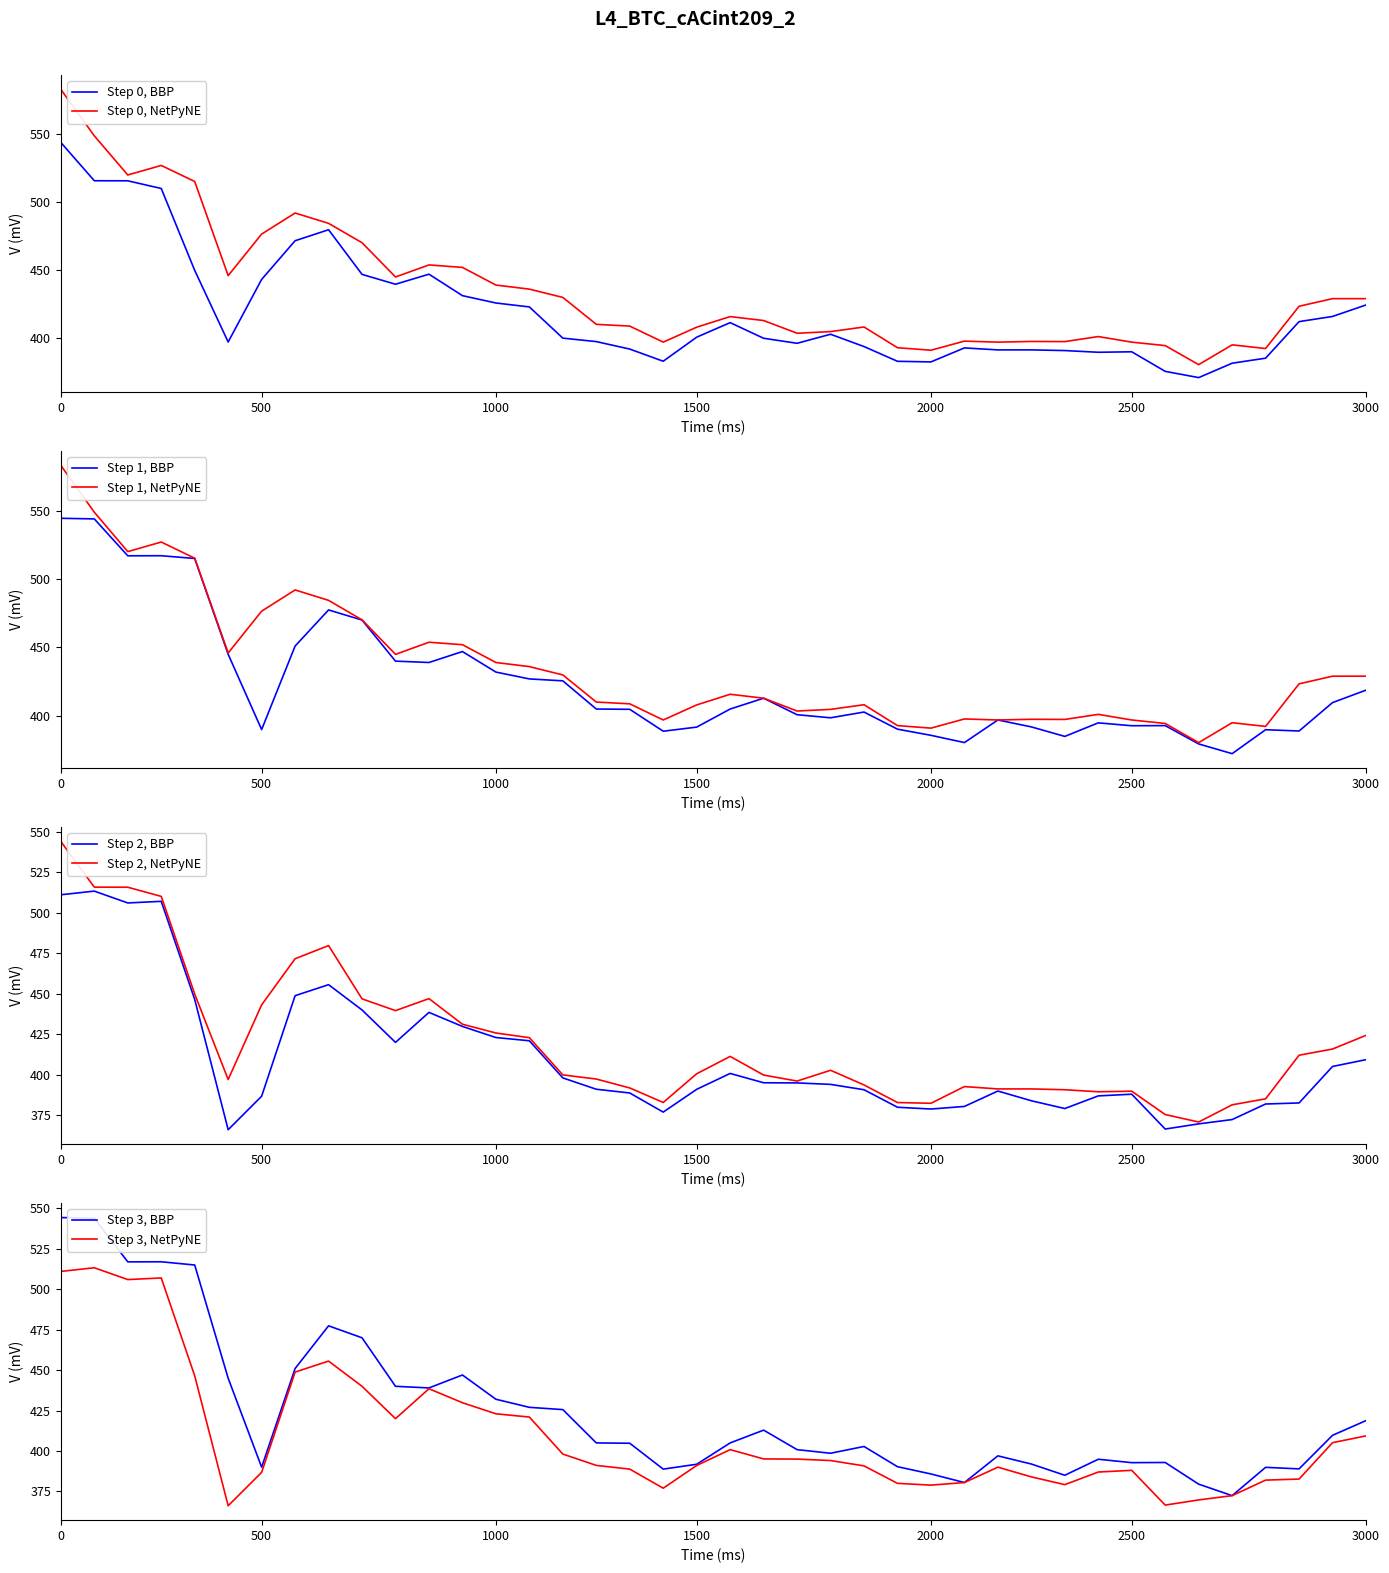

What is the highest value of the Step 2, BBP series?

513.3